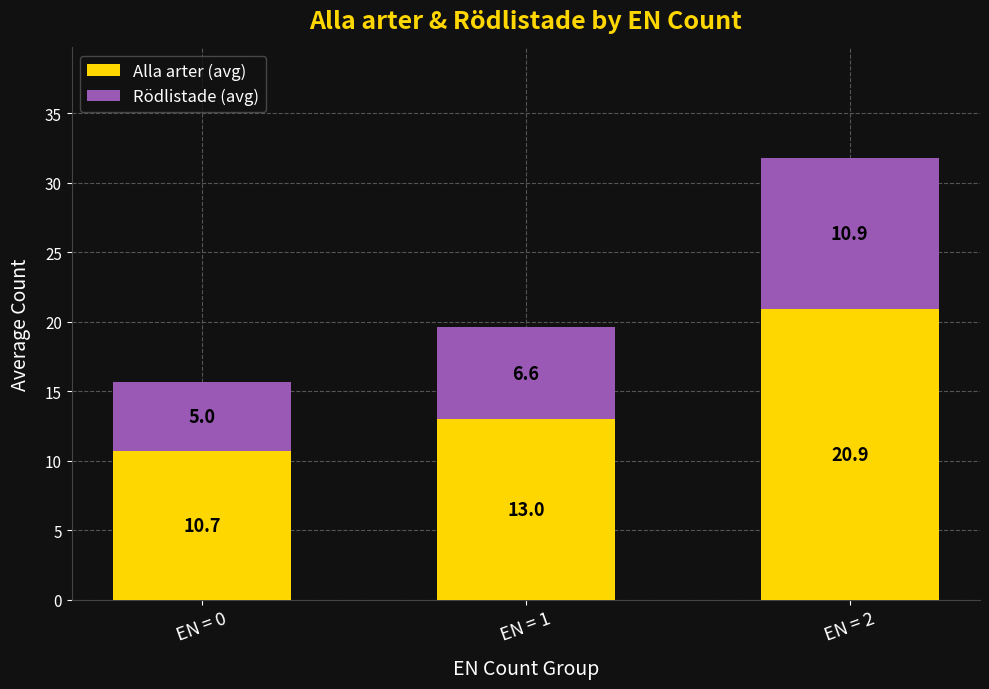

What is the value of the Alla arter (avg) bar at the 1st from the left?

10.7